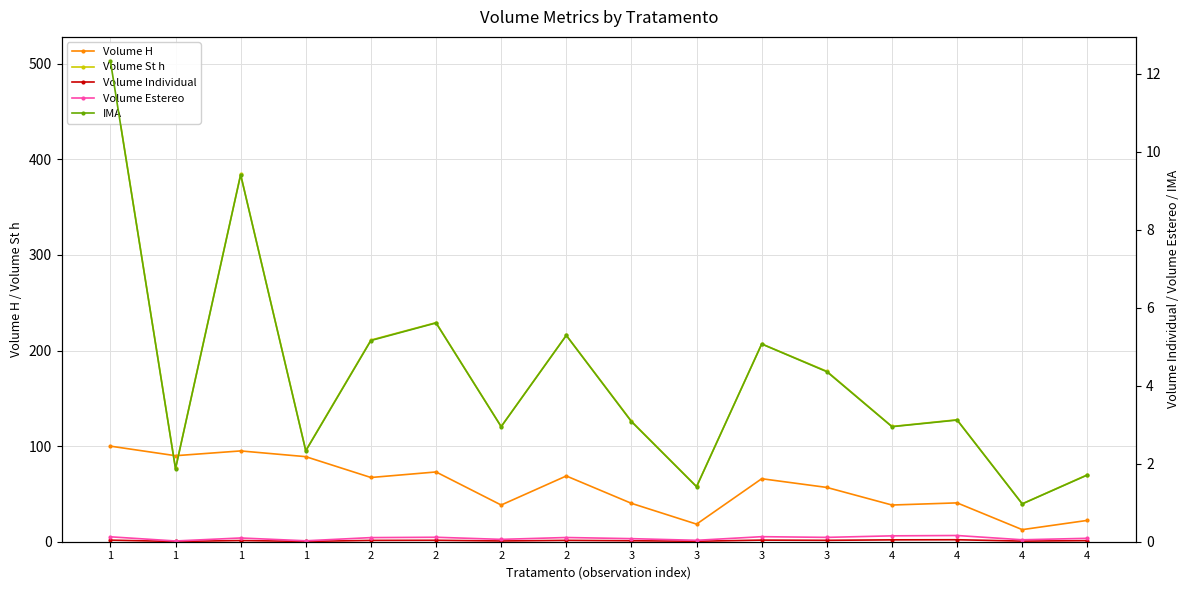

True or false: Volume St h has more than 0 interior local peaks.

True